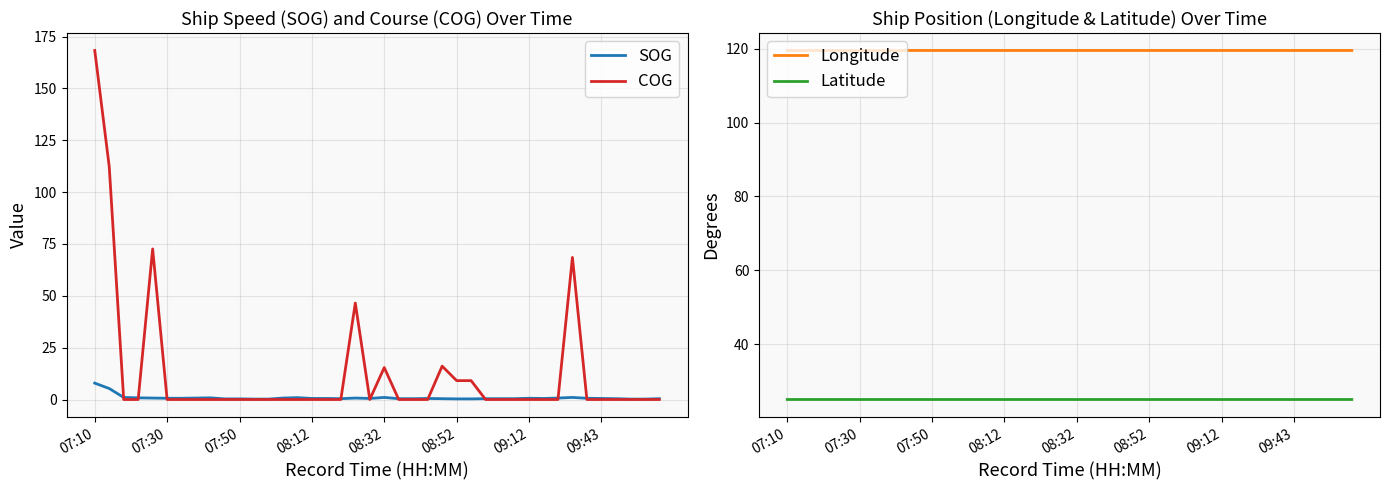

What is the maximum value for COG?

168.3